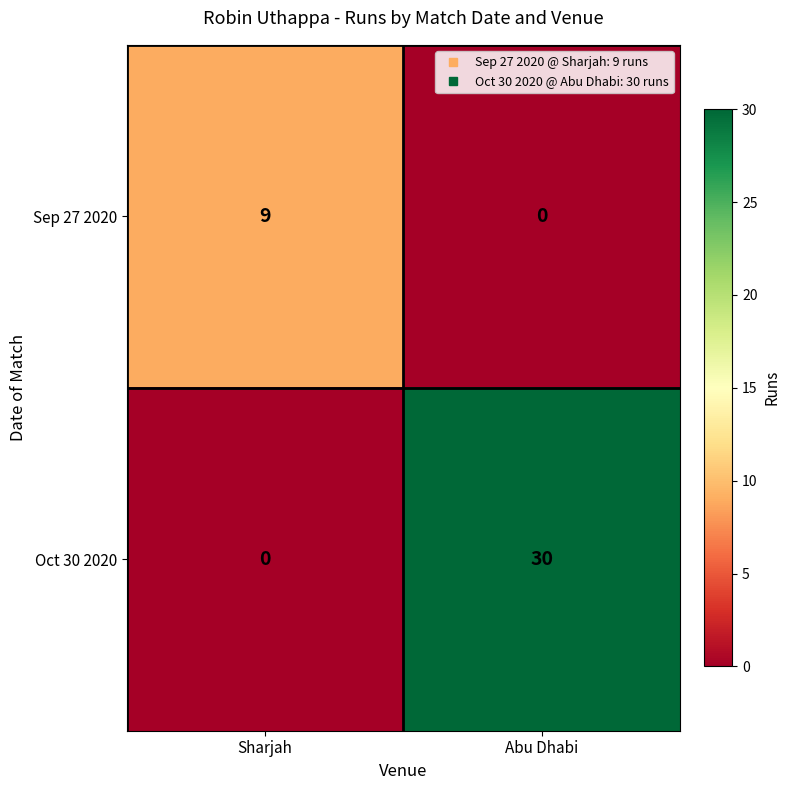

Between Sharjah and Abu Dhabi, which series saw the biggest shift?

Oct 30 2020